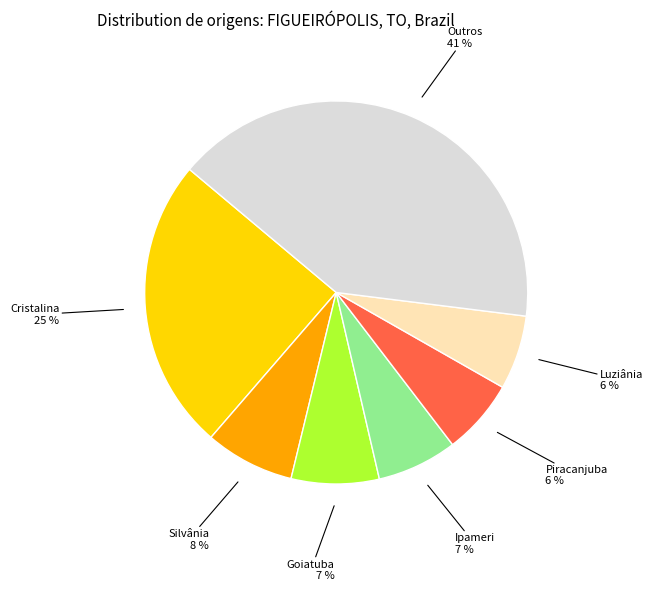

To the nearest percent, what is the average slice percentage?

14%